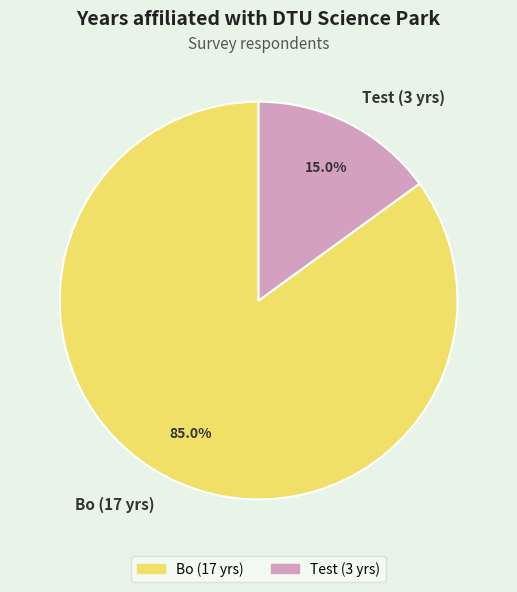

How many slices are in this pie chart?

2